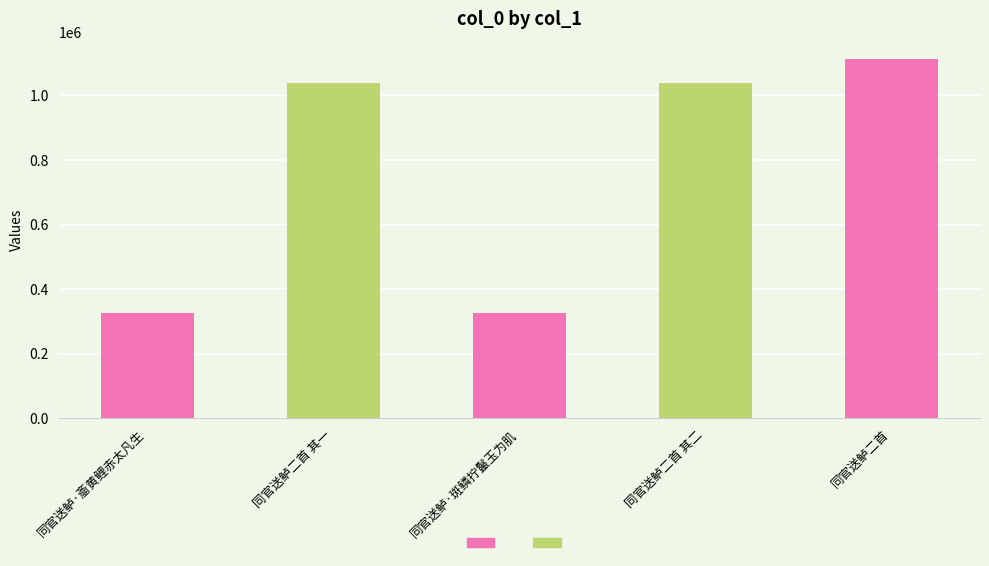

What is the minimum value shown in the chart?

327519